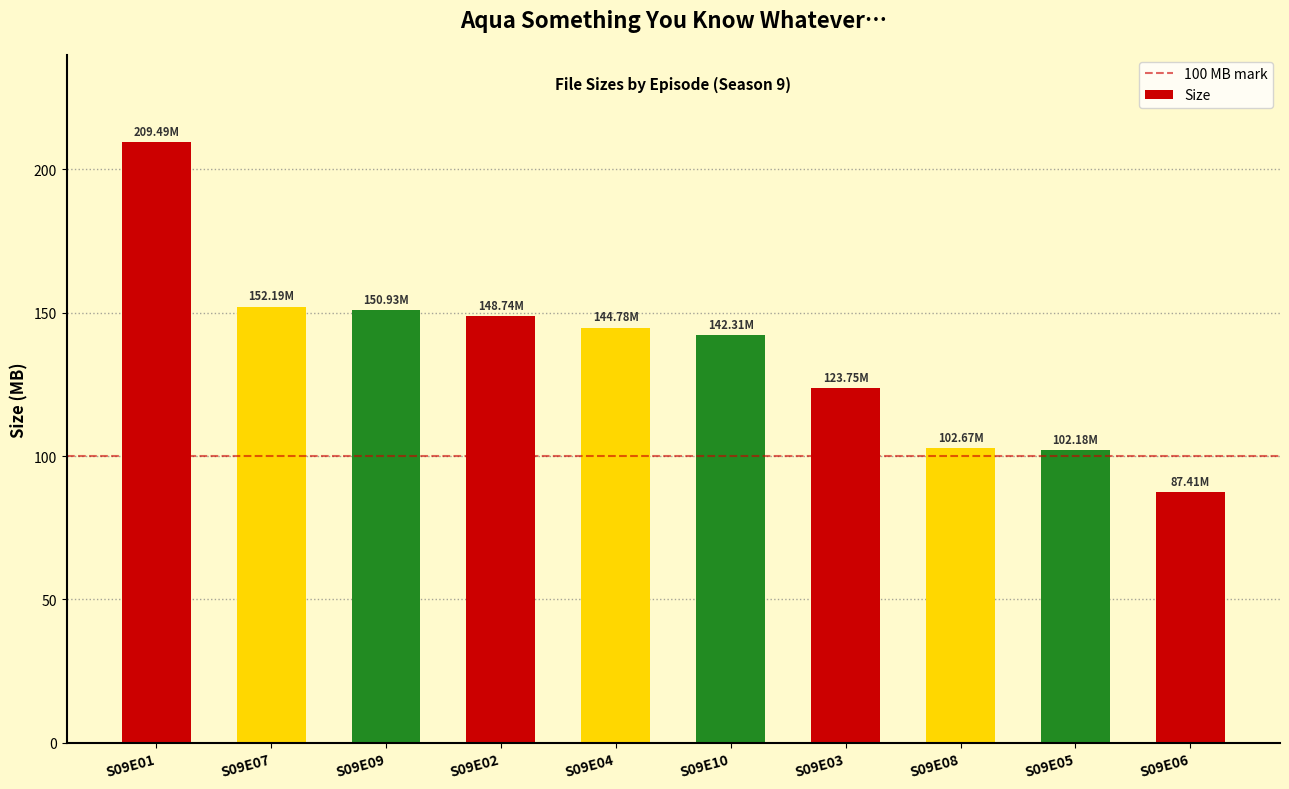

What is the label of the 5th bar from the left?

S09E04